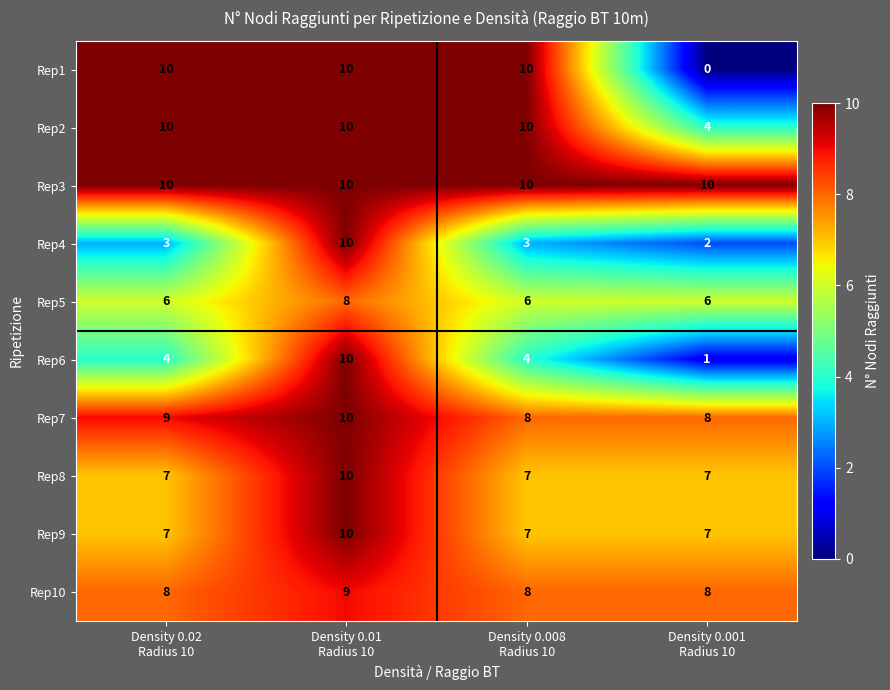

What is the greatest value displayed?

10